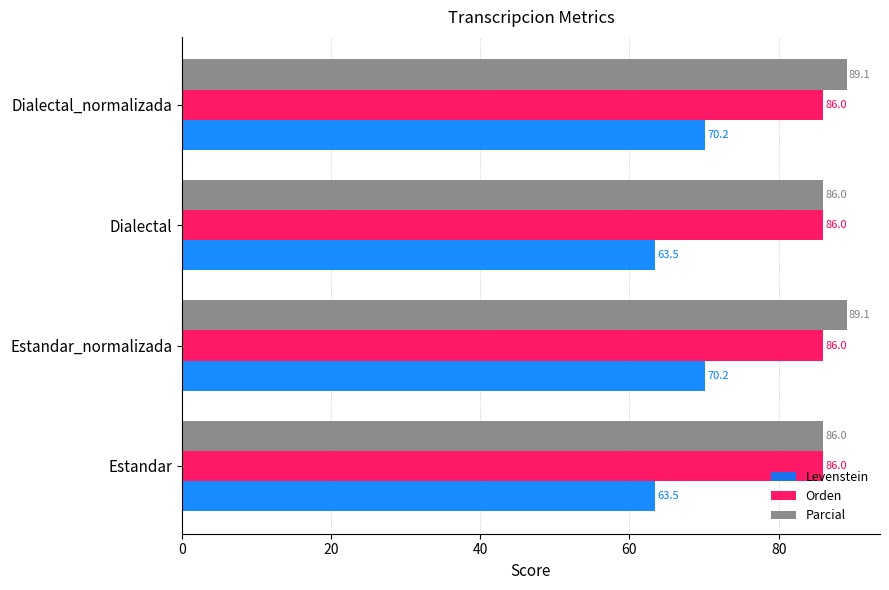

The value of Levenstein at Dialectal is 39.9. True or false?

False